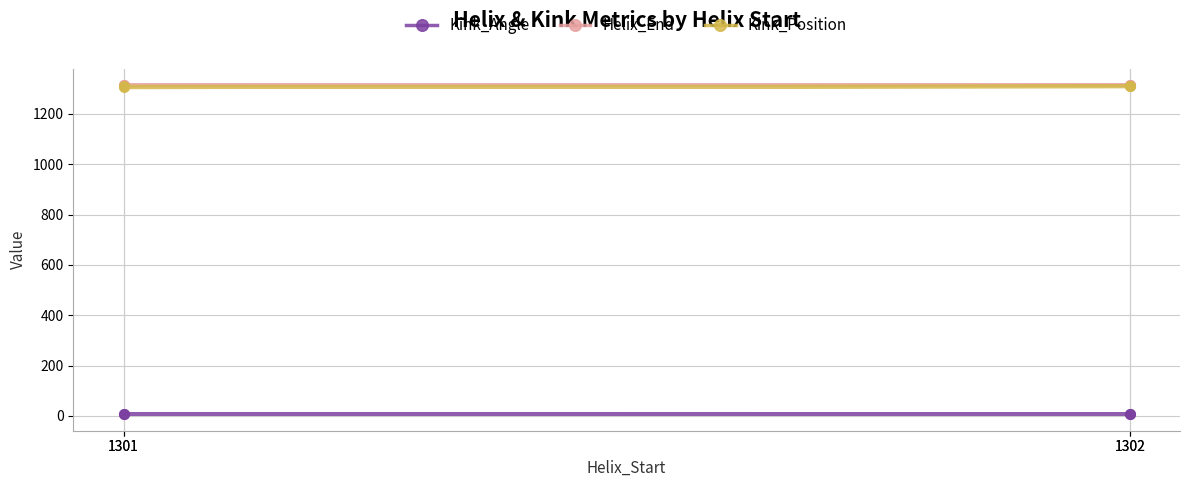

Does the chart have visible grid lines?

Yes